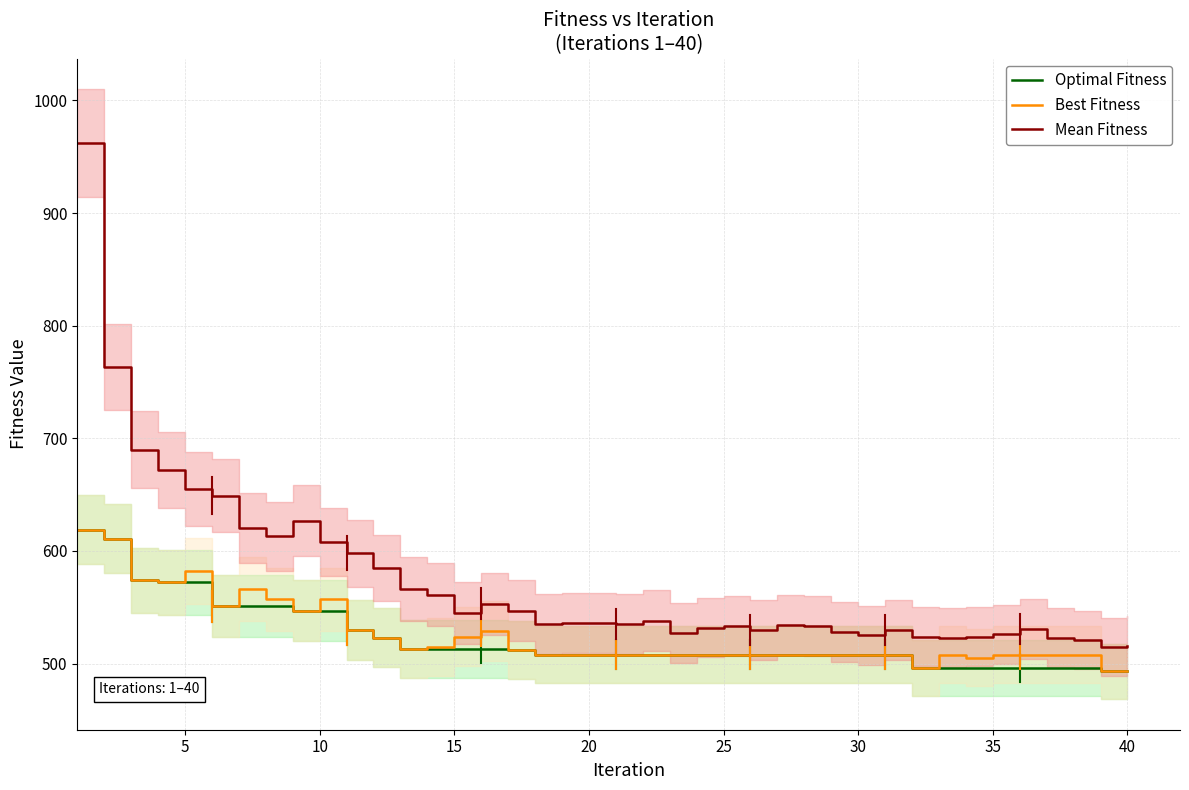

Is it true that Optimal Fitness equals 875 at 20?

False